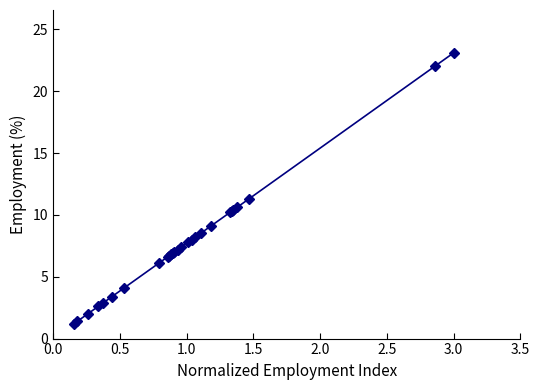

What is the value of the 18th point from the left?

8.2